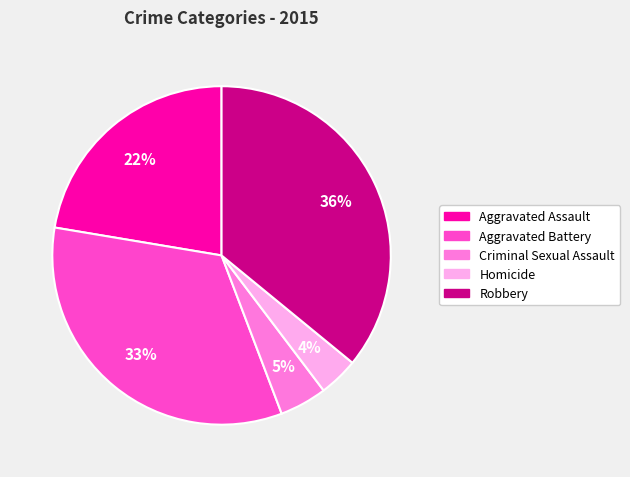

The Robbery slice represents 36% of the pie. True or false?

True